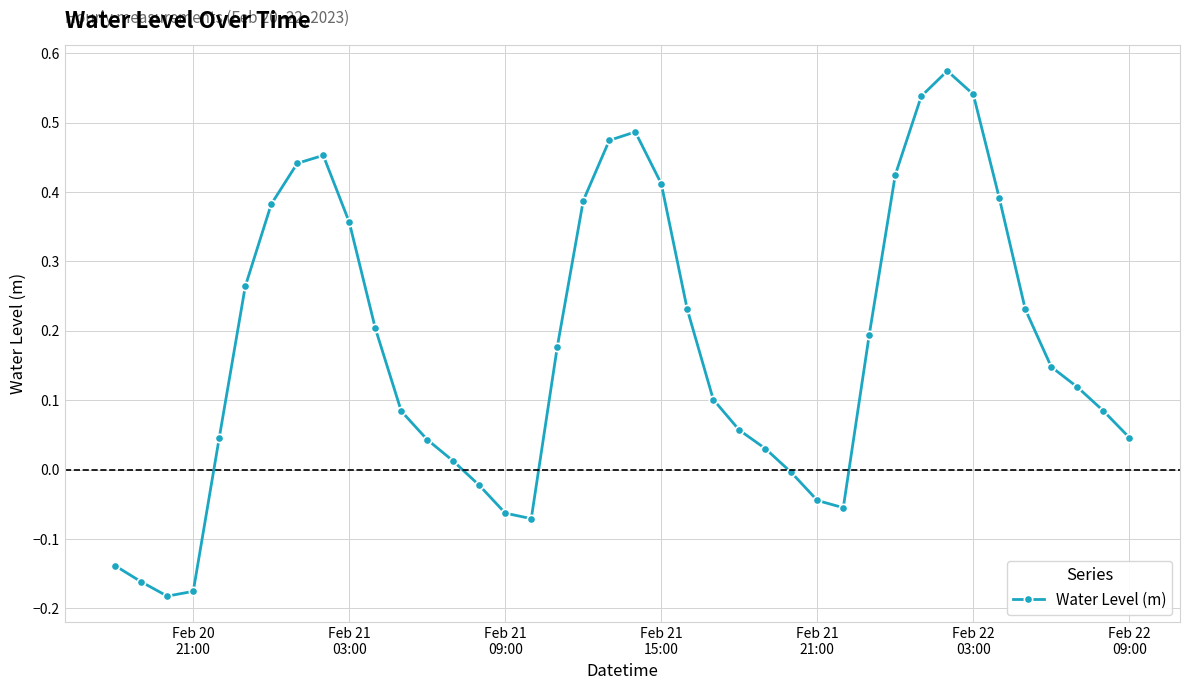

True or false: the data has more than 2 interior local peaks.

True